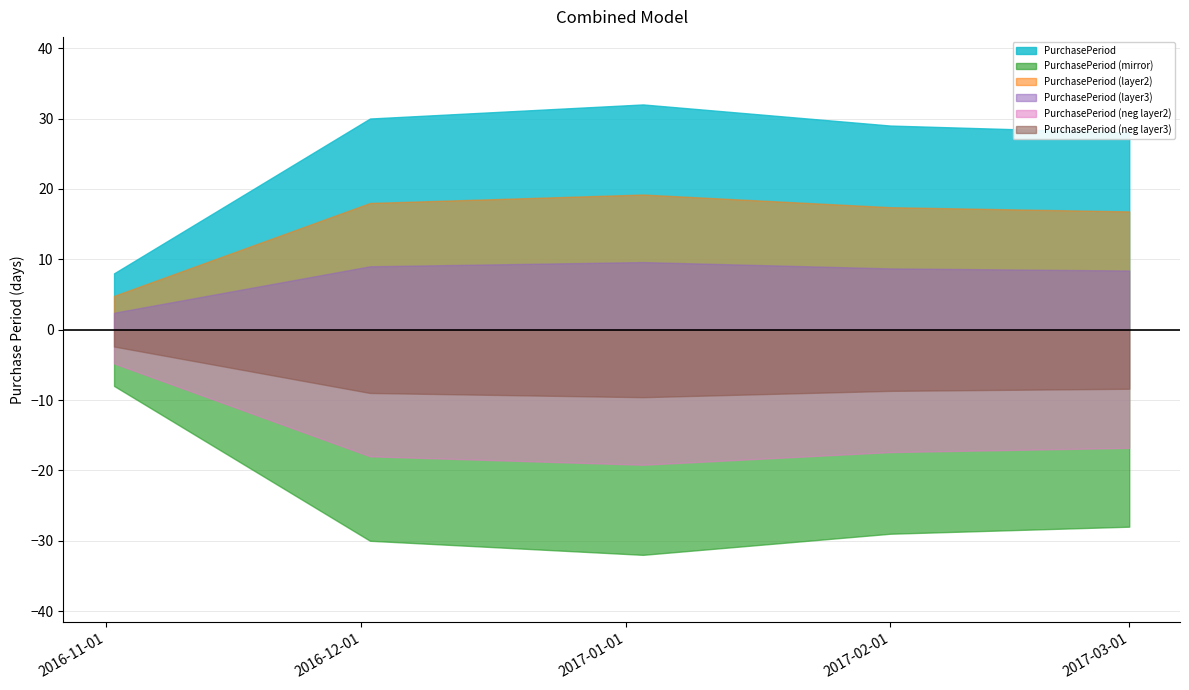

What is the average value?

25